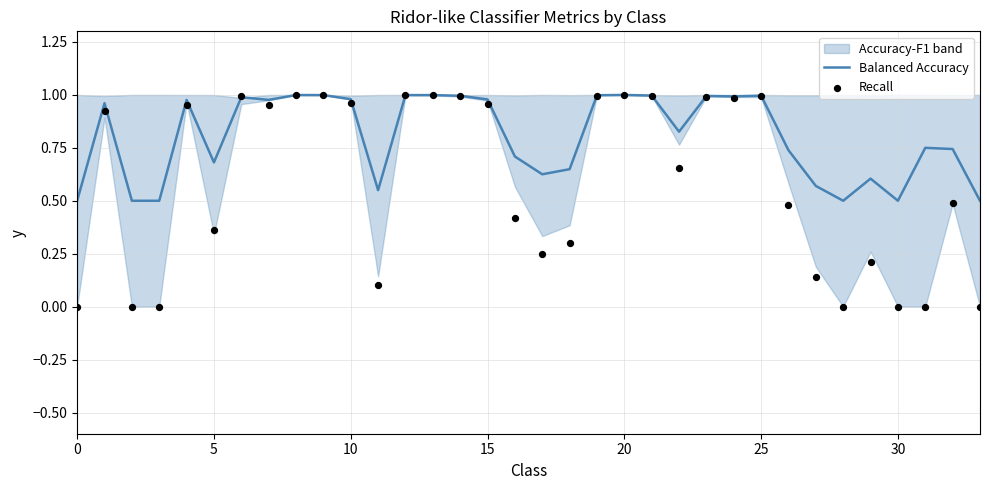

The Balanced Accuracy series shows 1.4 at 20. True or false?

False